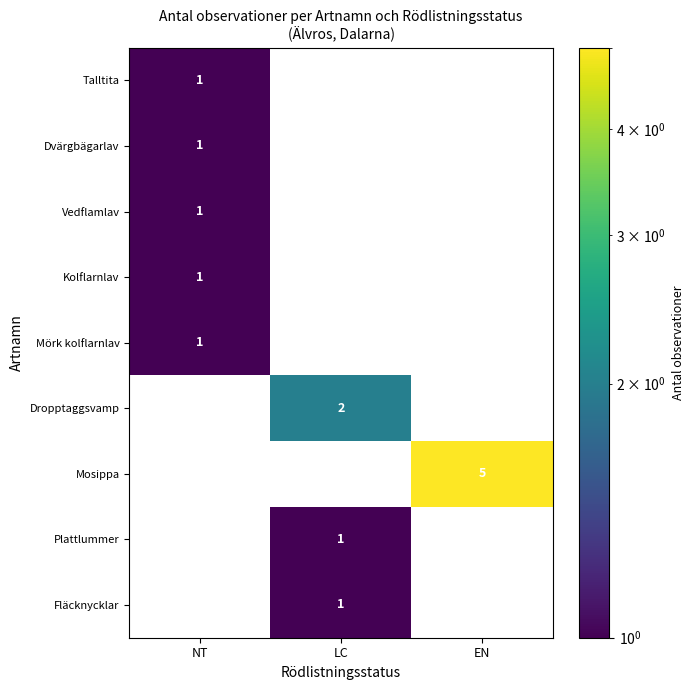

Is it true that Mosippa equals 2 at EN?

False